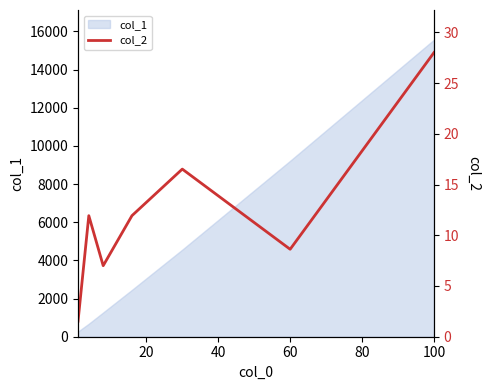

What is the sum of the values at 60 and 6?

39.9